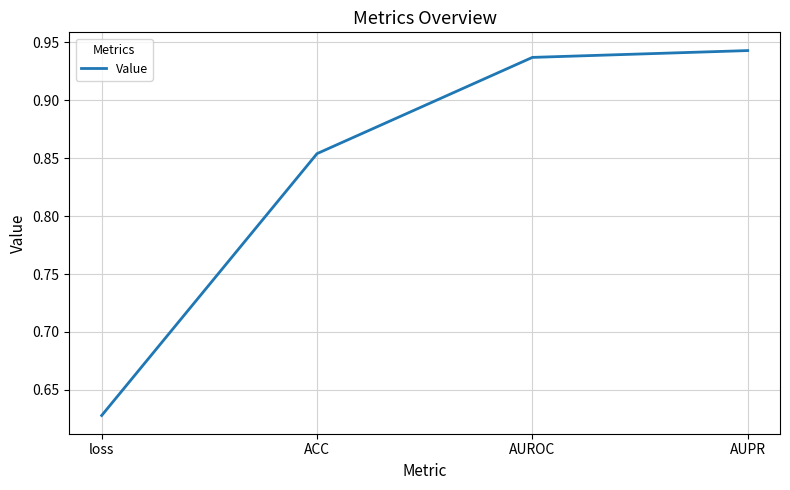

What is the average value?

0.8